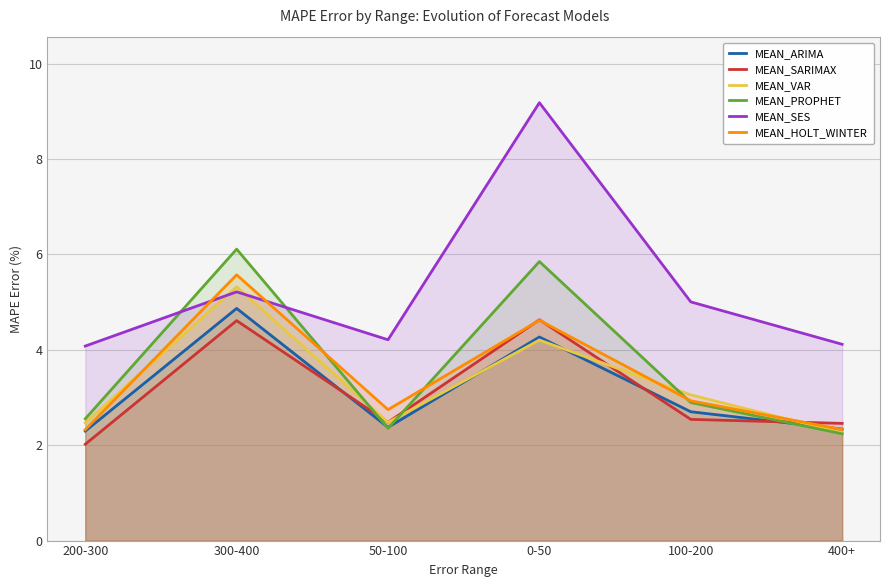

Reading left to right, what are all the values shown in this chart?

MEAN_ARIMA: 2.3	4.9	2.4	4.3	2.7	2.3
MEAN_SARIMAX: 2.0	4.6	2.5	4.6	2.5	2.5
MEAN_VAR: 2.5	5.3	2.5	4.2	3.1	2.3
MEAN_PROPHET: 2.6	6.1	2.4	5.9	2.9	2.2
MEAN_SES: 4.1	5.2	4.2	9.2	5.0	4.1
MEAN_HOLT_WINTER: 2.3	5.6	2.7	4.6	2.9	2.3